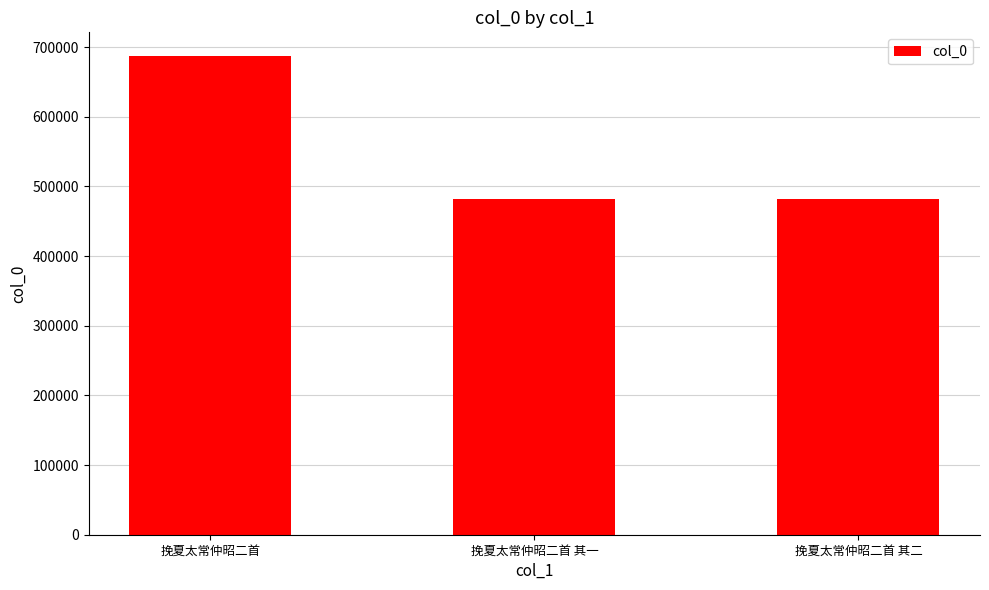

What is the change in value from 挽夏太常仲昭二首 to 挽夏太常仲昭二首 其一?

-205636